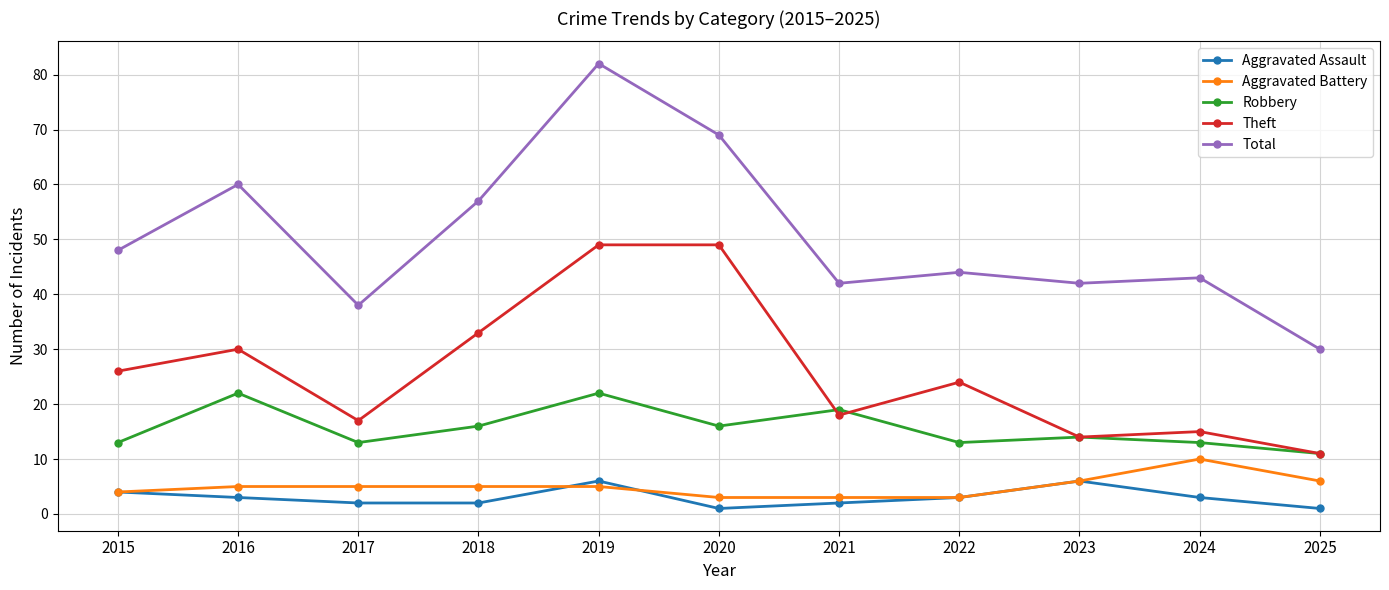

What is the lowest value of the Aggravated Battery series?

3